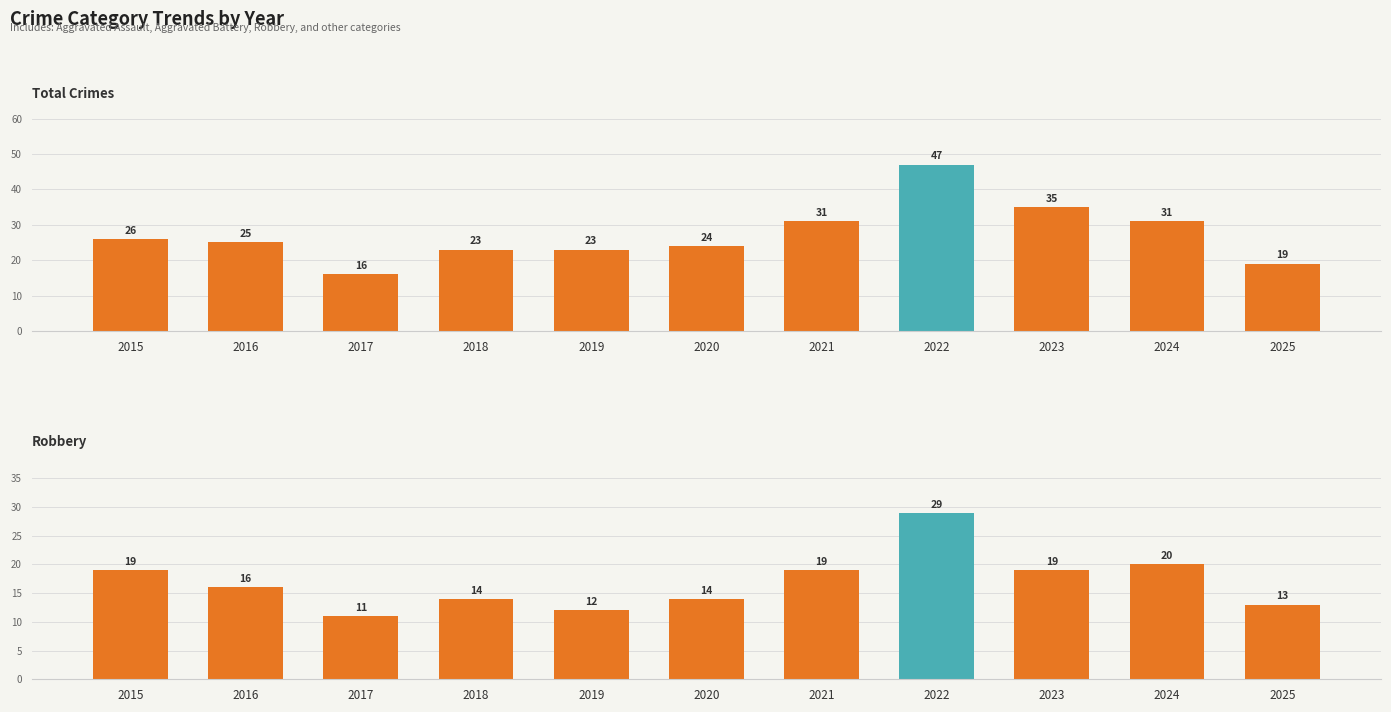

True or false: Robbery has a value of 19 at 2021.

True